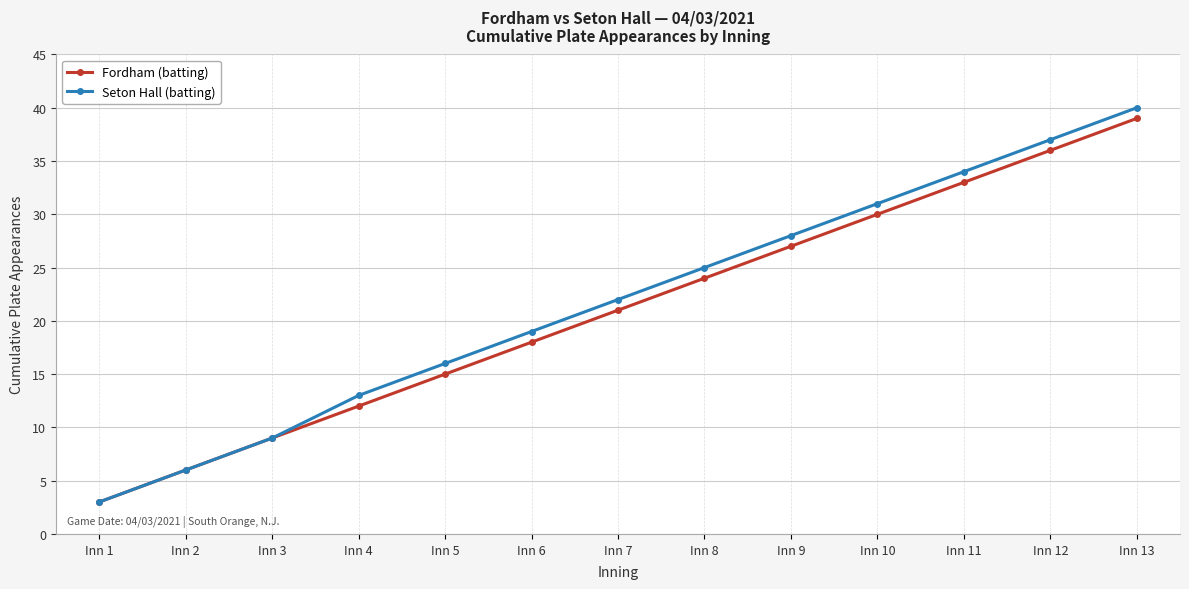

Which series has the largest range (max minus min)?

Seton Hall (batting)